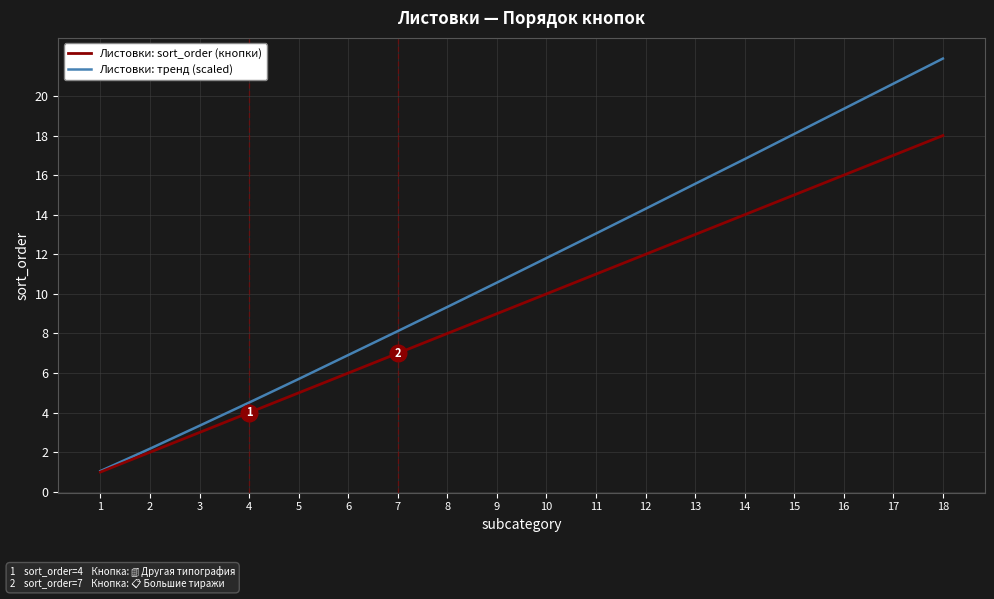

Which series has the largest total across all categories?

Листовки: тренд (scaled)